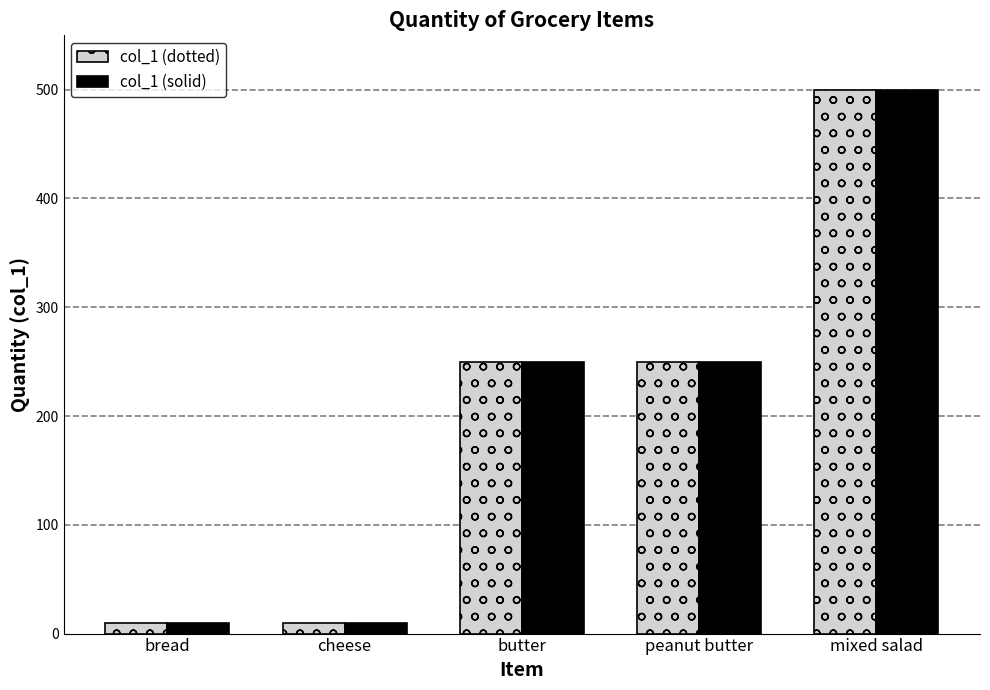

The value of col_1 (dotted) at peanut butter is 142. True or false?

False